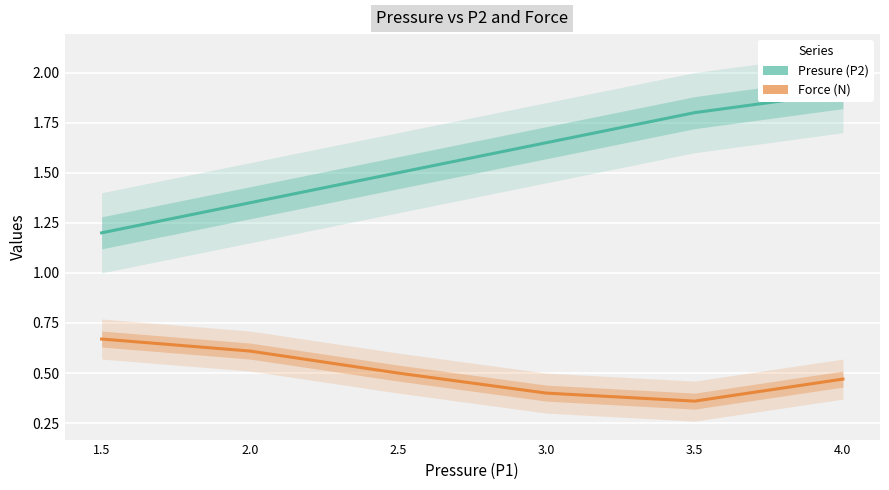

What is the label of the 2nd point from the right?

3.5